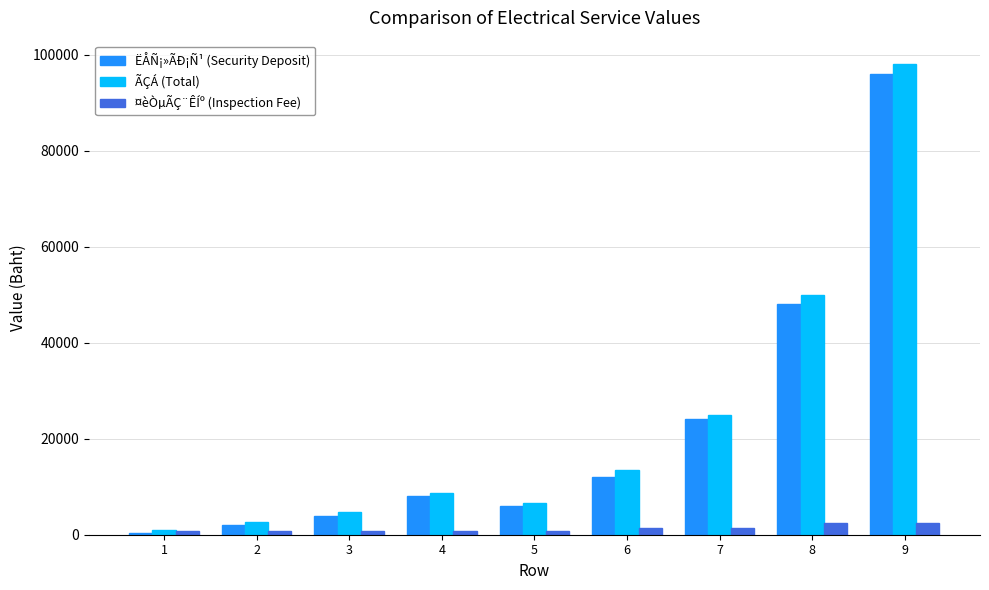

What is the maximum value for ¤èÒµÃÇ¨ÊÍº (Inspection Fee)?

2500